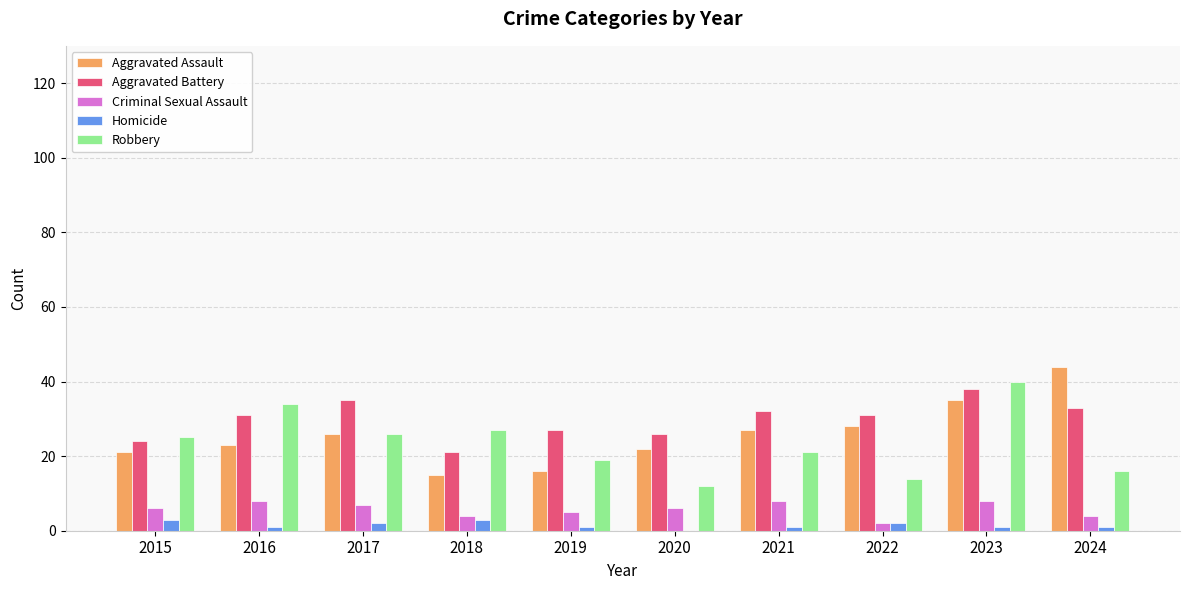

What is the greatest value displayed?

44